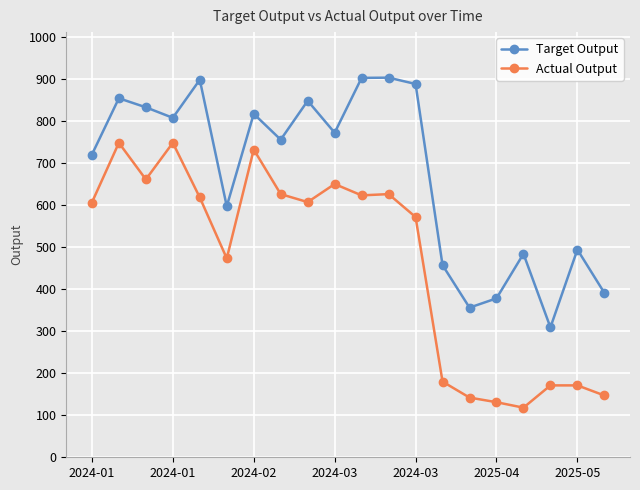

Rank the series by their average value, from highest to lowest.

Target Output, Actual Output